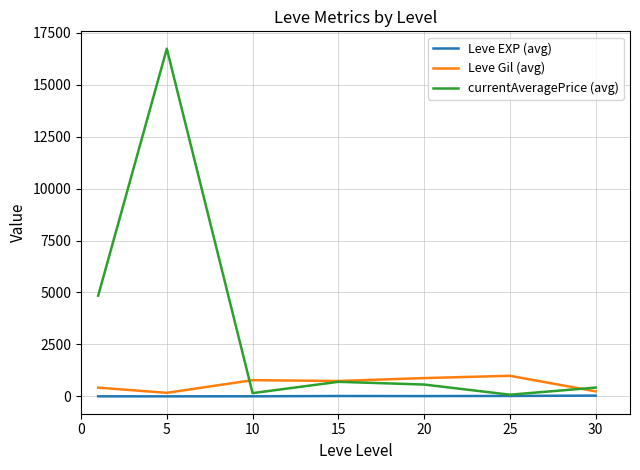

At how many categories does at least one series exceed 13714?

1